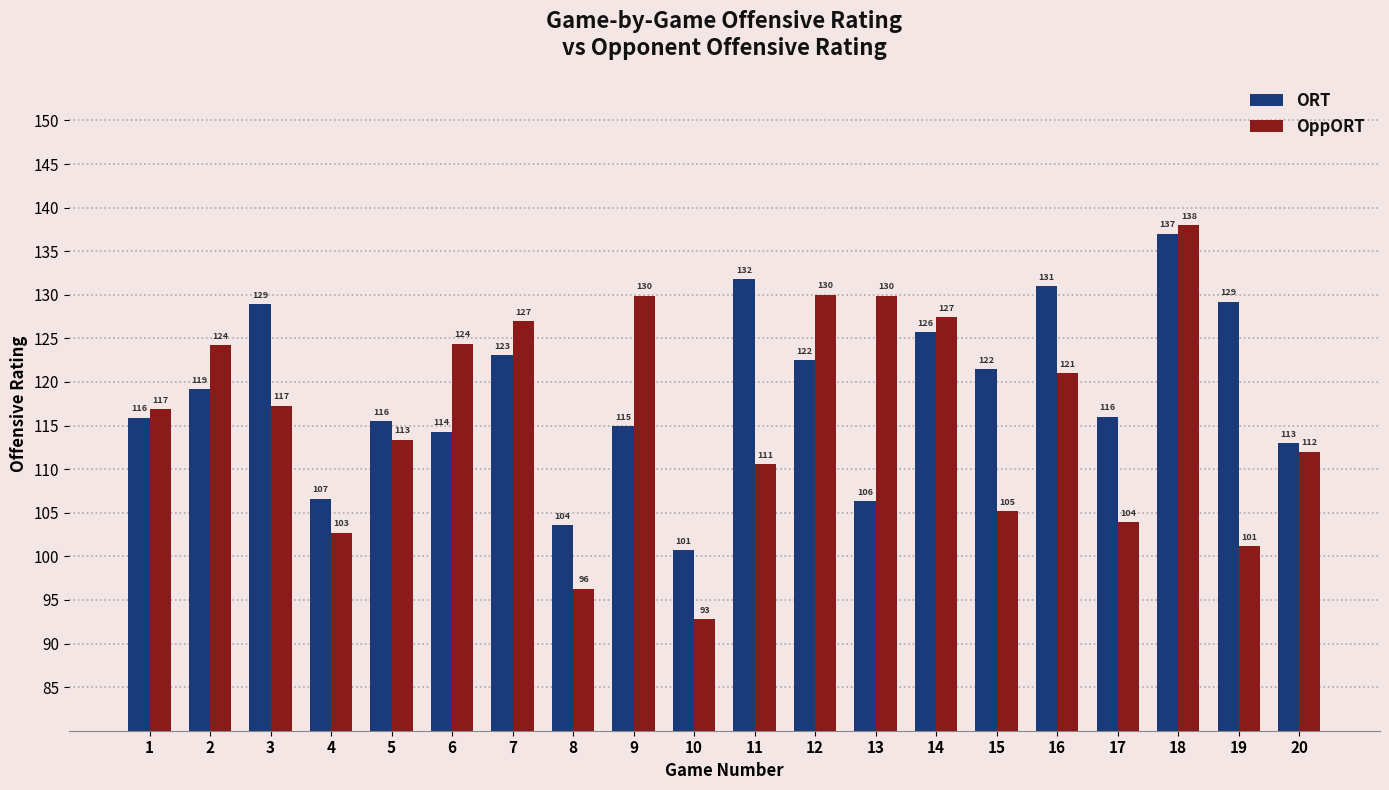

Are the bars grouped side by side (vs. stacked)?

Yes